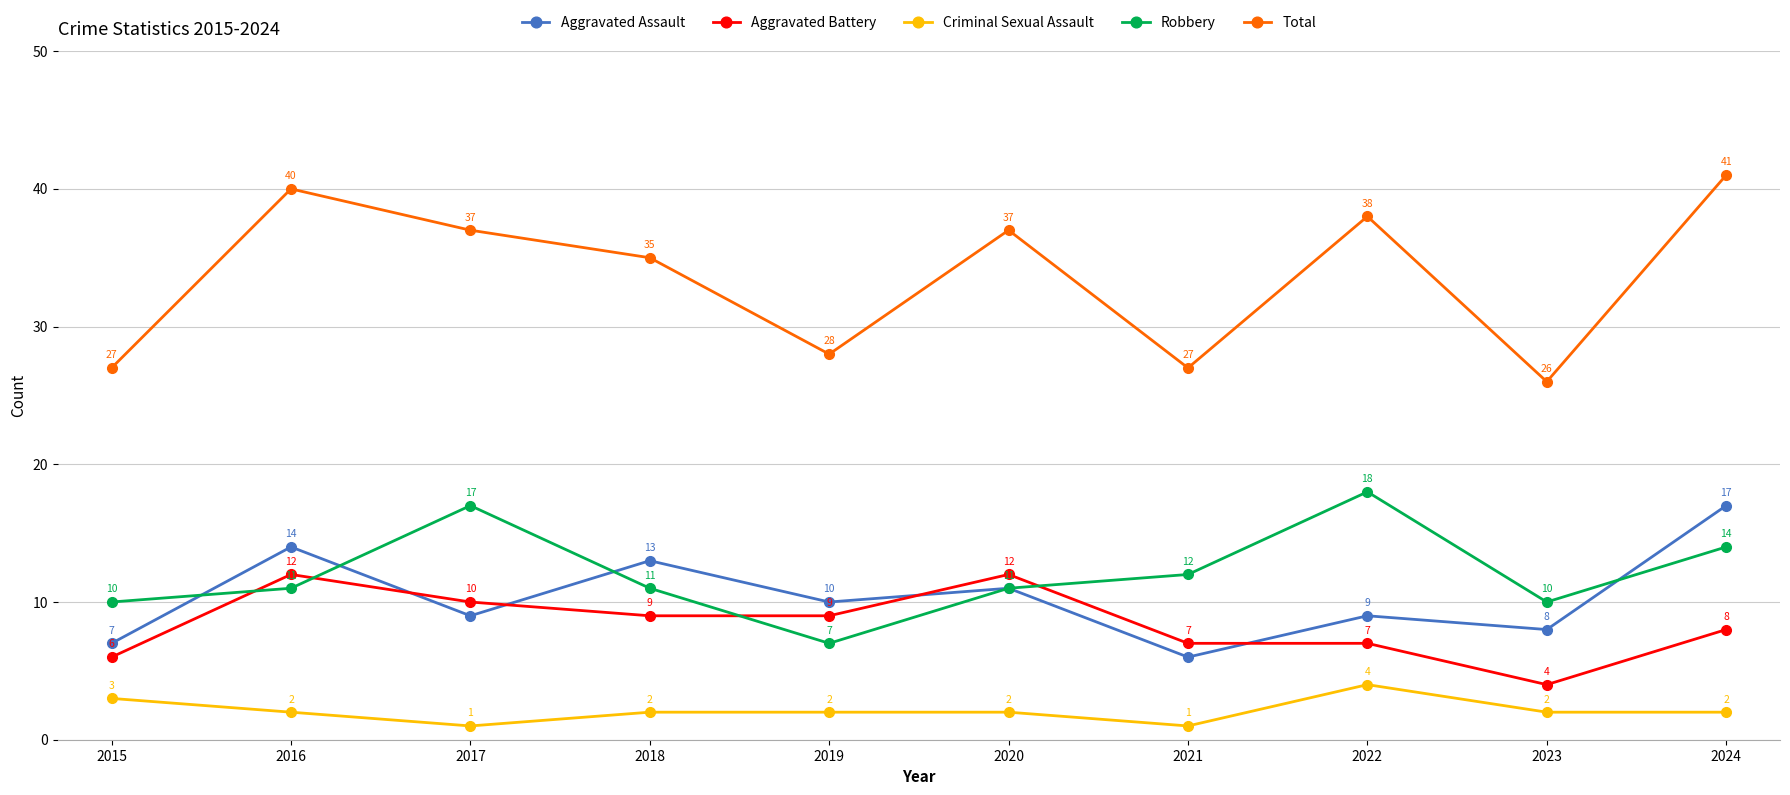

Rank the series by their maximum value, from lowest to highest.

Criminal Sexual Assault, Aggravated Battery, Aggravated Assault, Robbery, Total